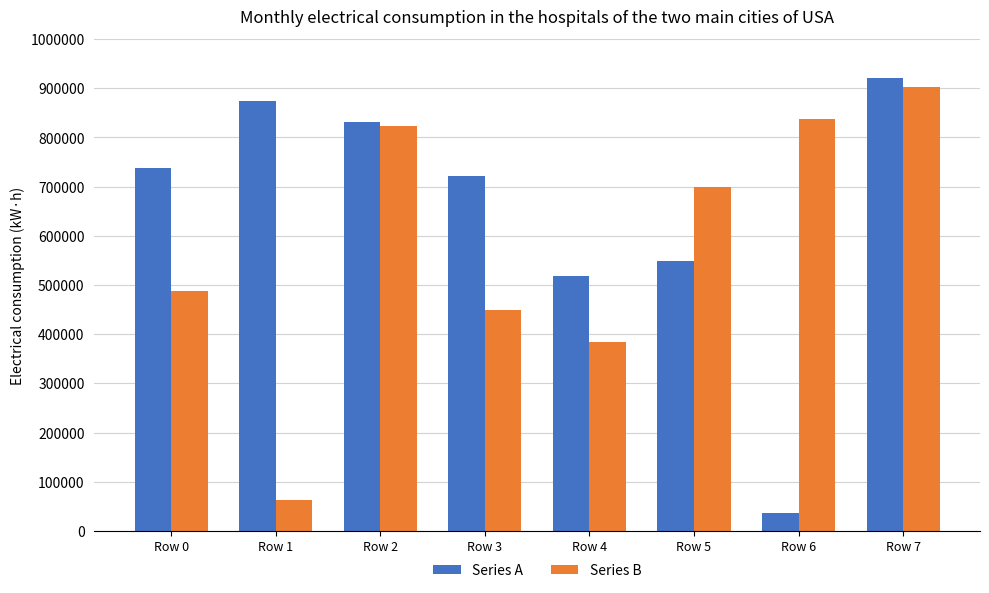

What is the approximate value of Series A at Row 3?

720758